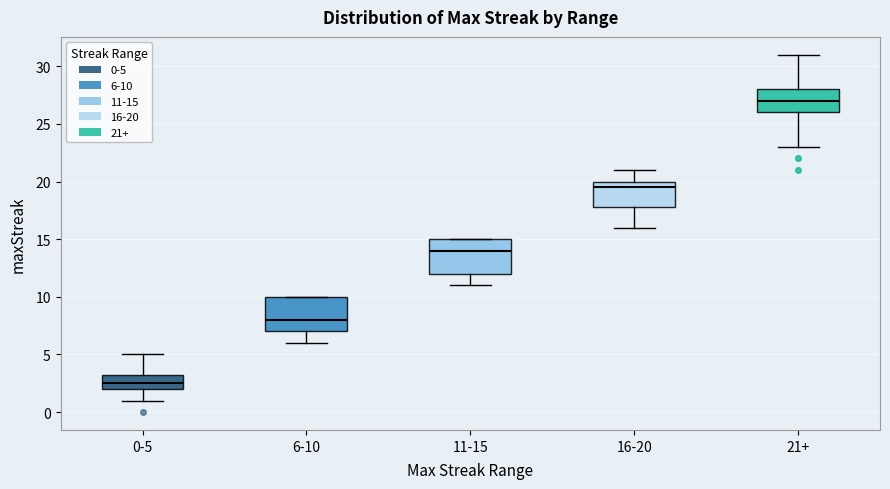

Where is the upper edge of the box for 0-5 on the y-axis? The values are not printed on the chart, so give them approximately, as read against the axis.

3.5